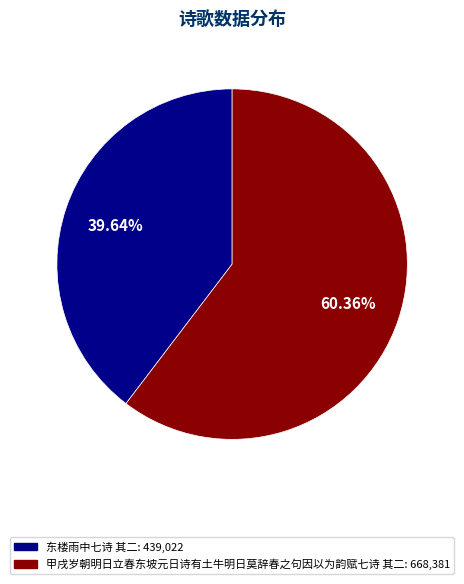

To the nearest percent, what is the combined percentage of 甲戌岁朝明日立春东坡元日诗有土牛明日莫辞春之句因以为韵赋七诗 其二 and 东楼雨中七诗 其二?

100%